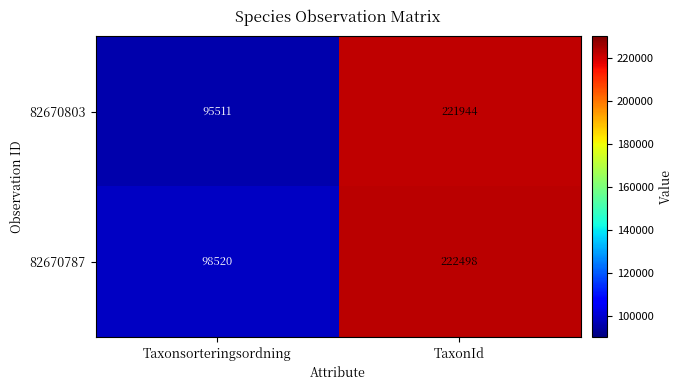

Reading right to left, transcribe all the data shown in this chart.

82670803: TaxonId=221944	Taxonsorteringsordning=95511
82670787: TaxonId=222498	Taxonsorteringsordning=98520